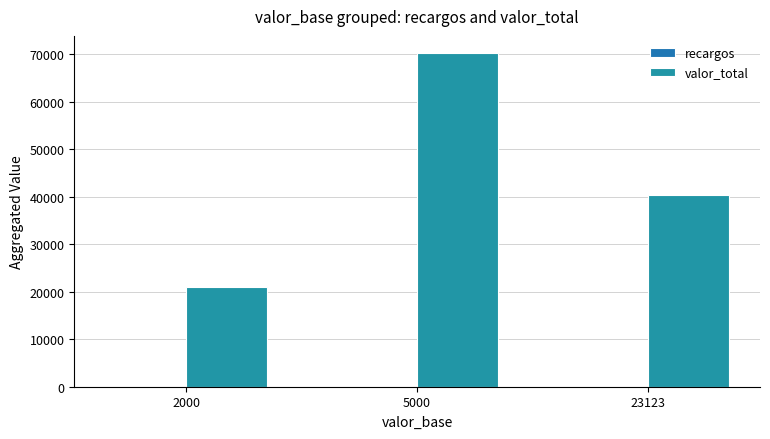

Which series has the largest total across all categories?

valor_total